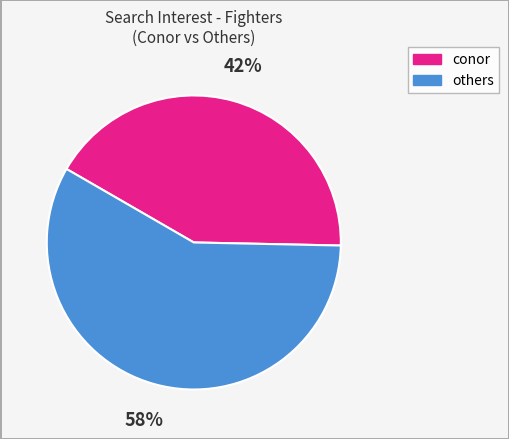

Does any single category account for the majority?

Yes